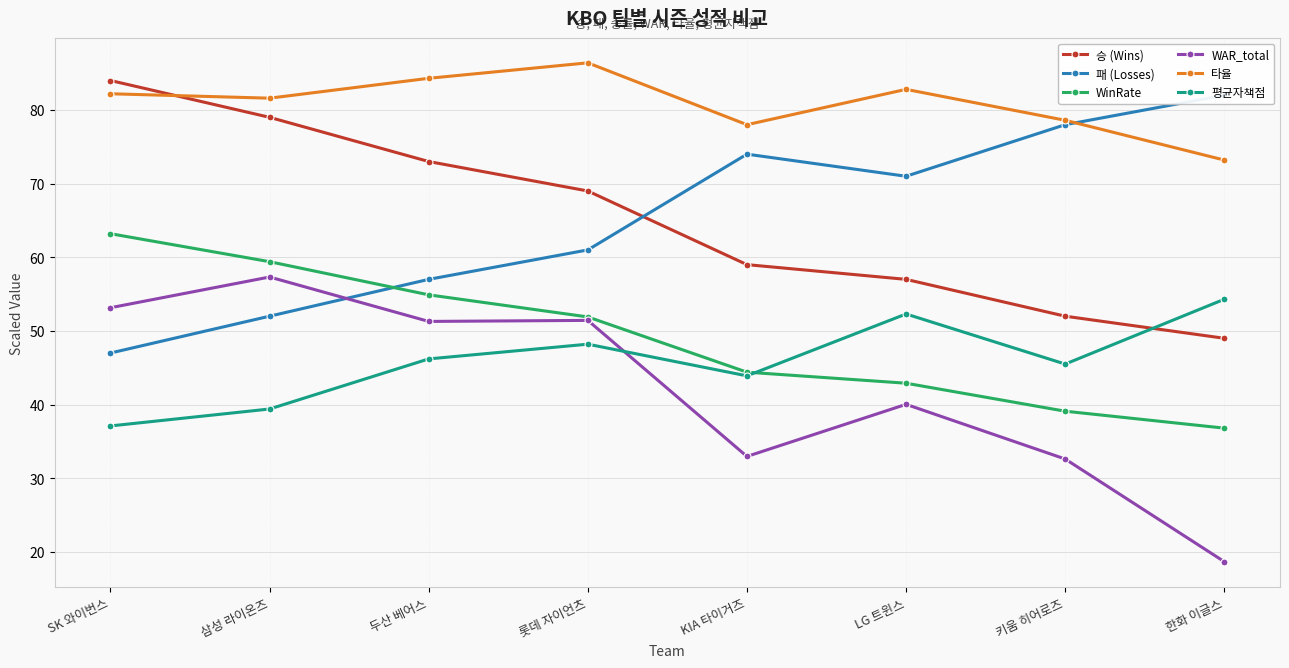

What is the average value of the 승 (Wins) series?

65.2